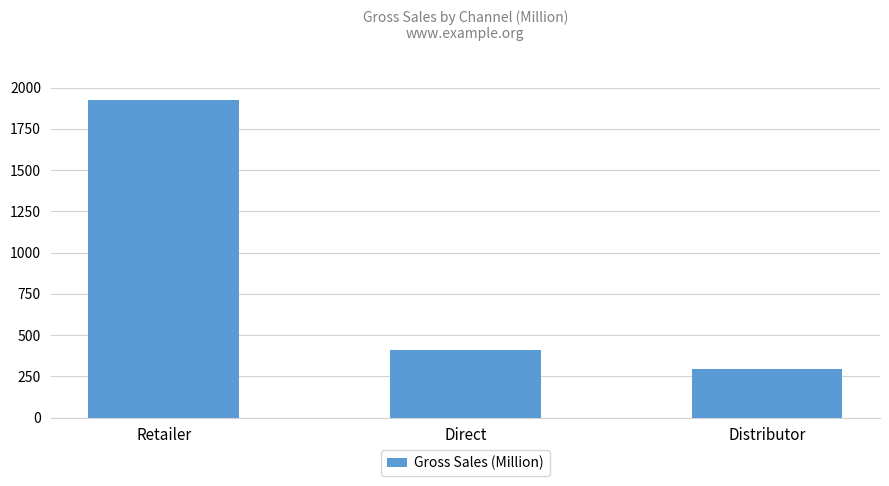

What position from the left is Distributor?

3